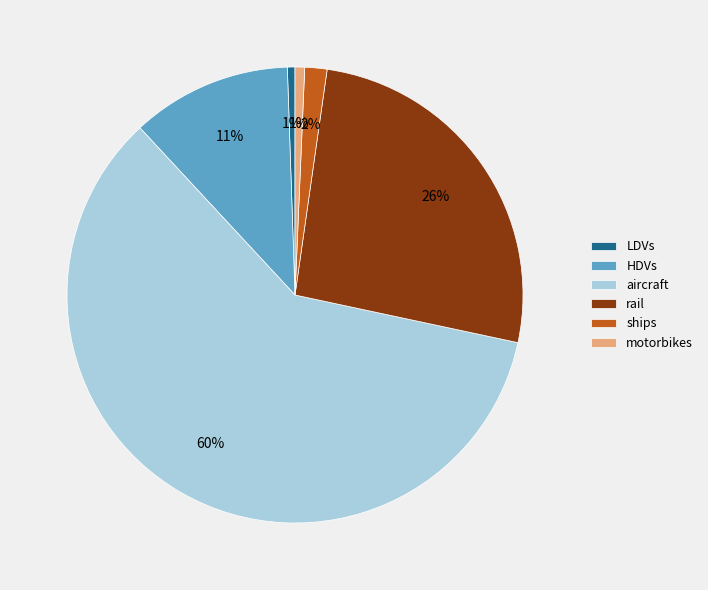

Between aircraft and rail, which is larger?

aircraft